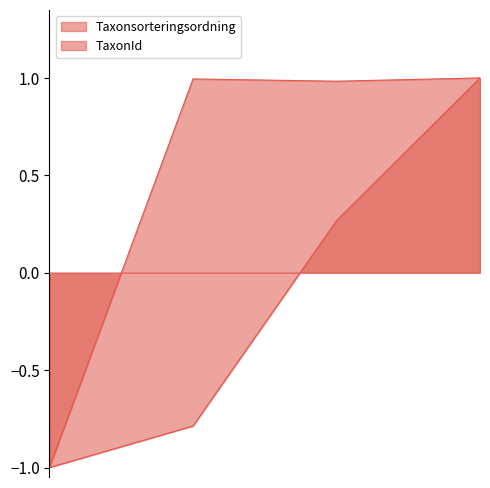

How many lines are shown in the chart?

2